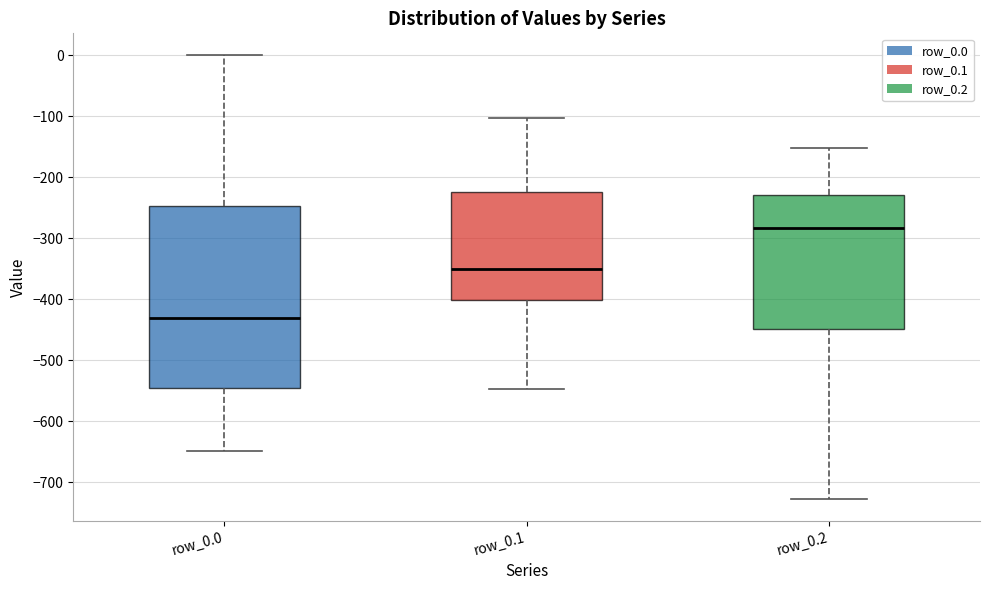

Comparing the boxes themselves (not the whiskers), which one is the tallest?

row_0.0